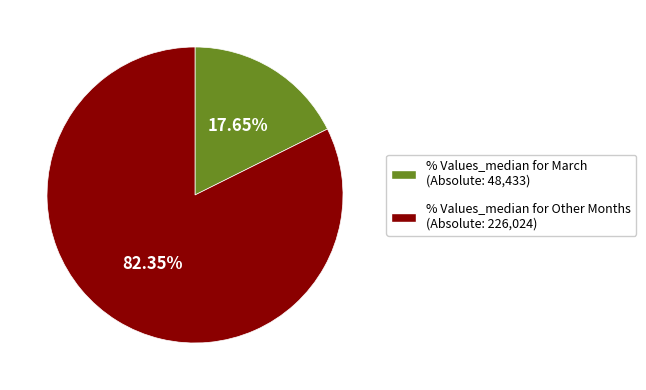

To the nearest percent, what is the average slice percentage?

50%